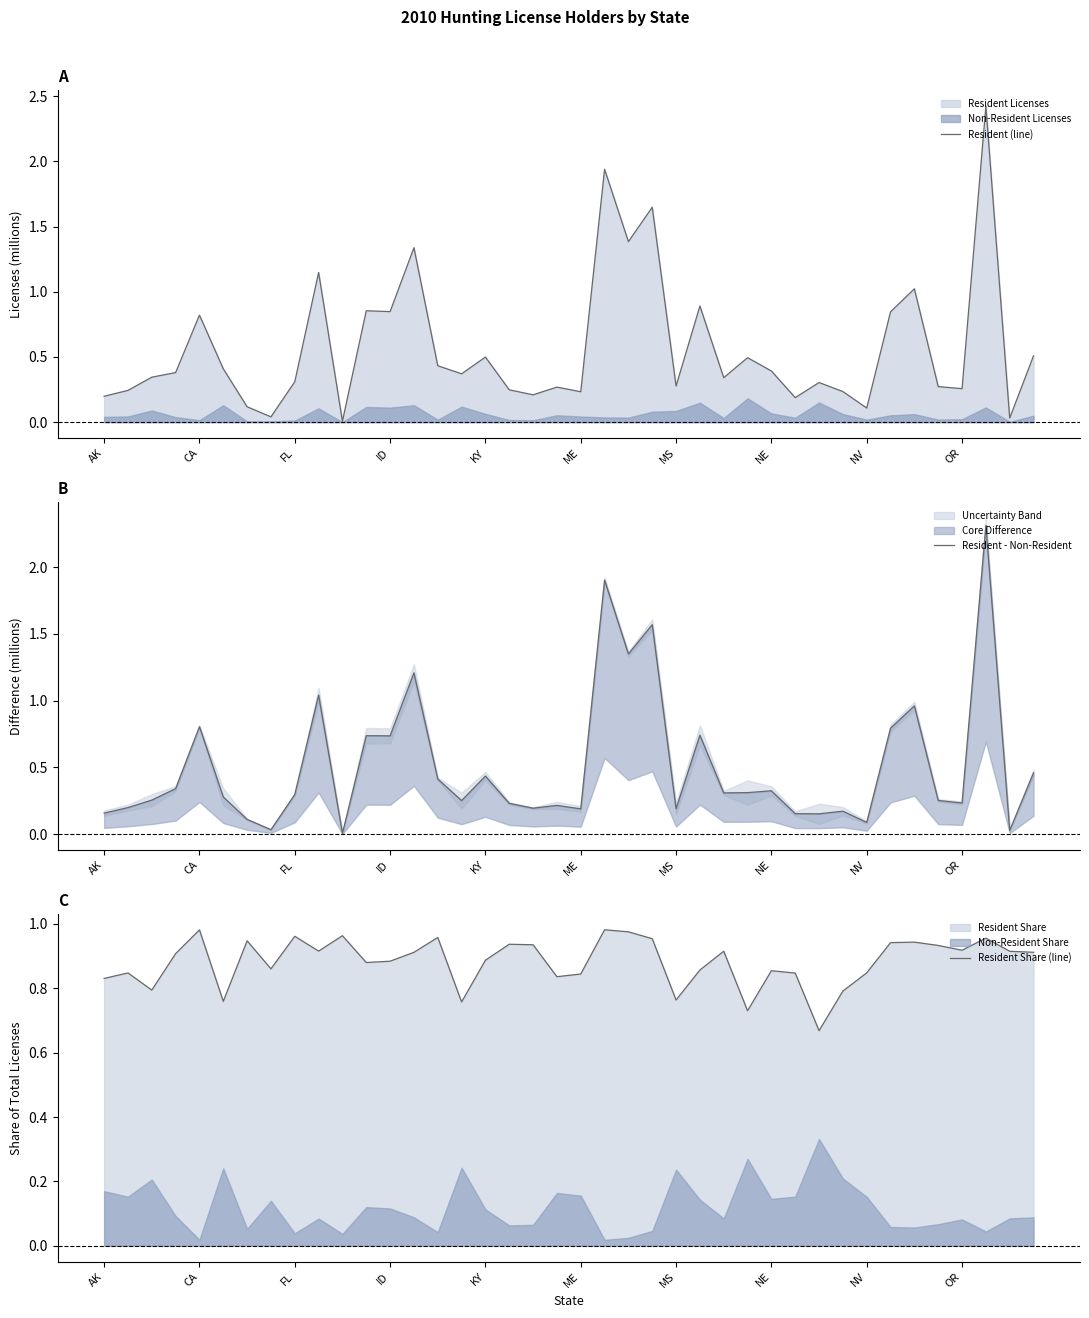

Between 34 and 29, which is larger?

34